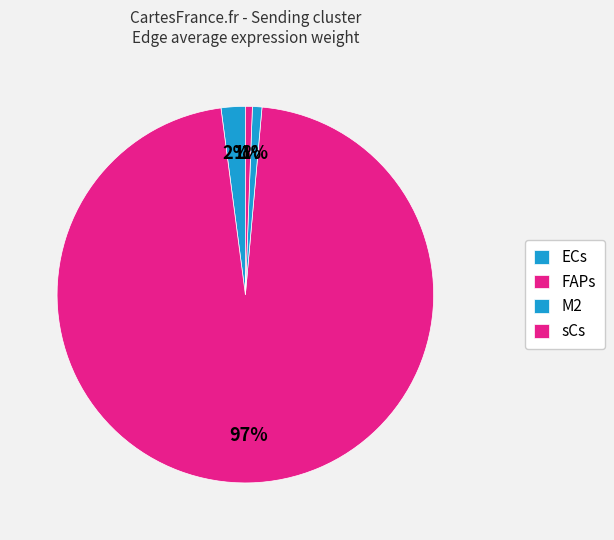

Is the sum of ECs and sCs greater than half?

No